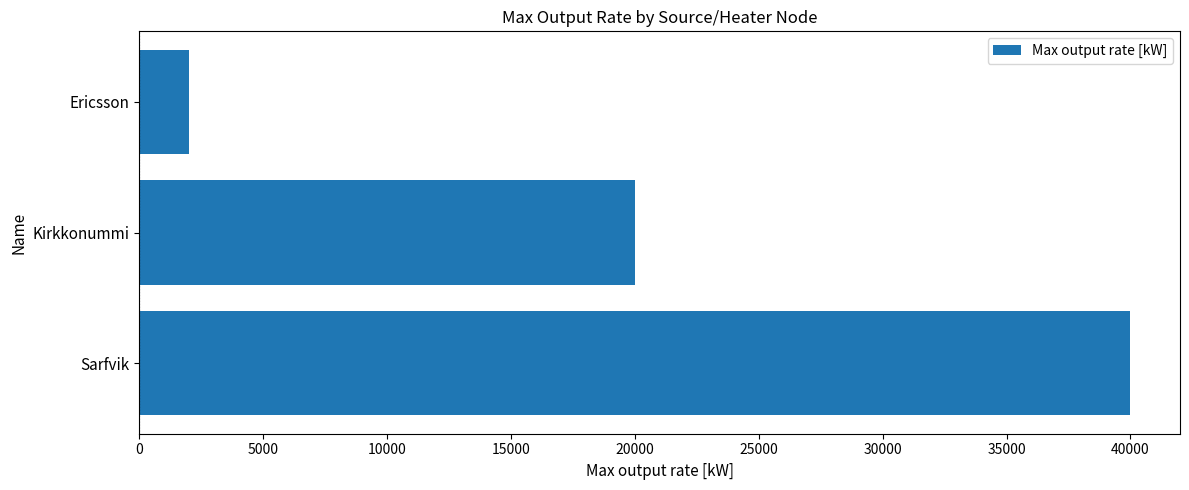

Rank the categories by value from highest to lowest.

Sarfvik, Kirkkonummi, Ericsson